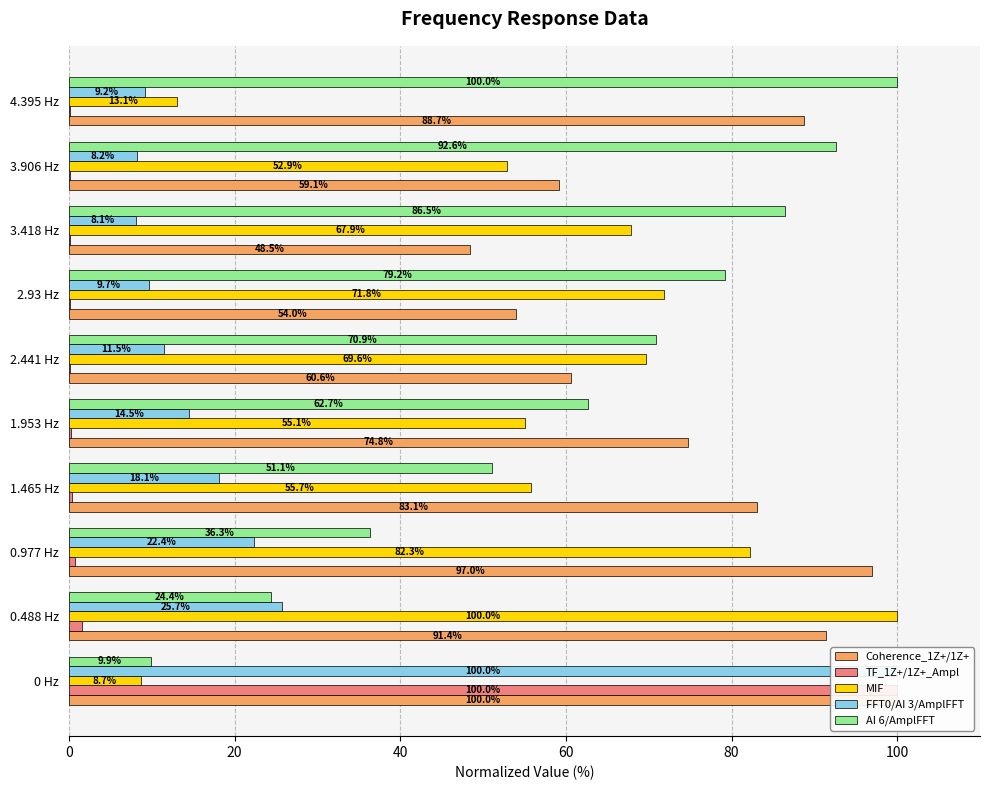

Which series changed the most between 7 and 8?

MIF